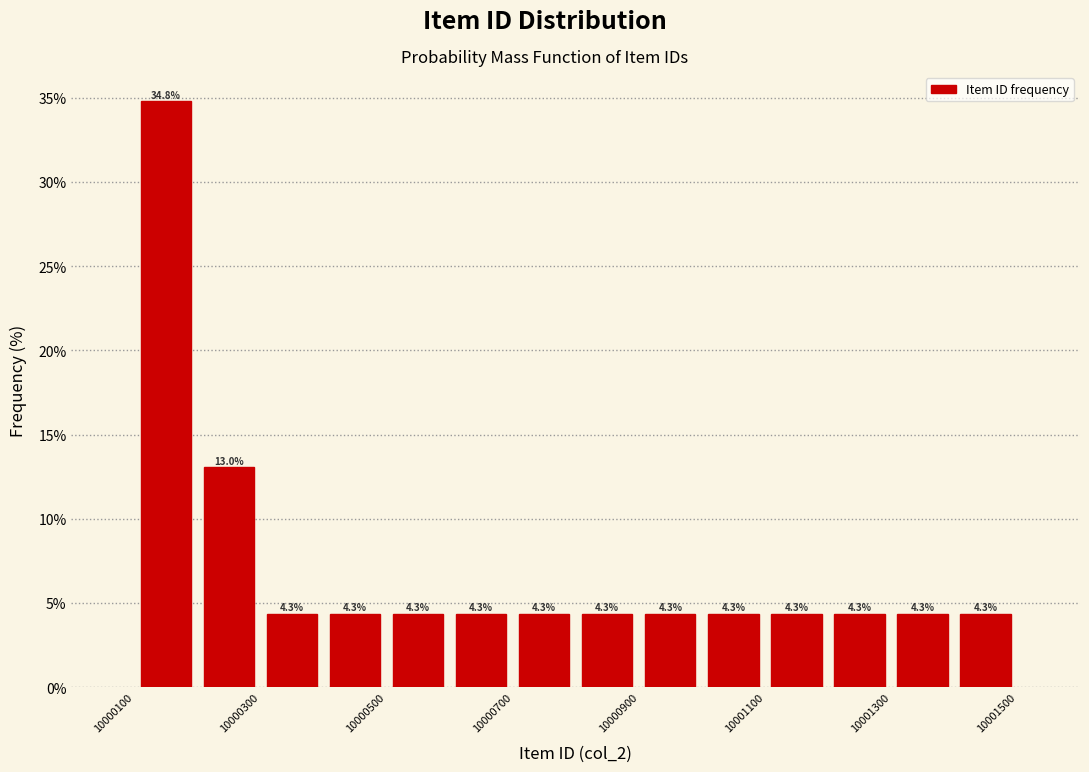

Reading left to right, list every bar in this chart as the range it spans on the x-axis followed by its height.

10000100 to 10000200: 34.8
10000200 to 10000300: 13.0
10000300 to 10000400: 4.3
10000400 to 10000500: 4.3
10000500 to 10000600: 4.3
10000600 to 10000700: 4.3
10000700 to 10000800: 4.3
10000800 to 10000900: 4.3
10000900 to 10001000: 4.3
10001000 to 10001100: 4.3
10001100 to 10001200: 4.3
10001200 to 10001300: 4.3
10001300 to 10001400: 4.3
10001400 to 10001500: 4.3